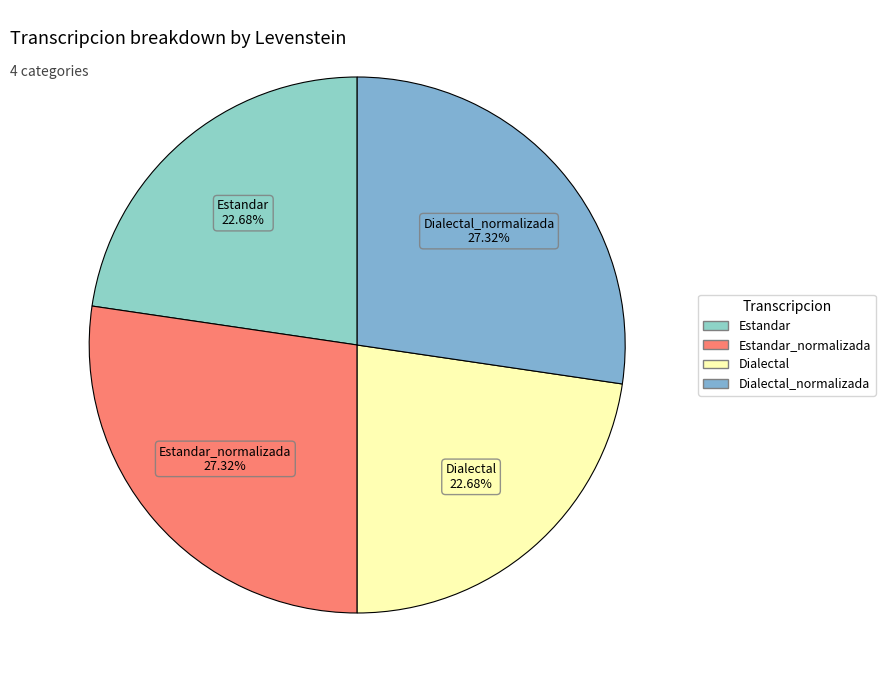

How many slices are in this pie chart?

4